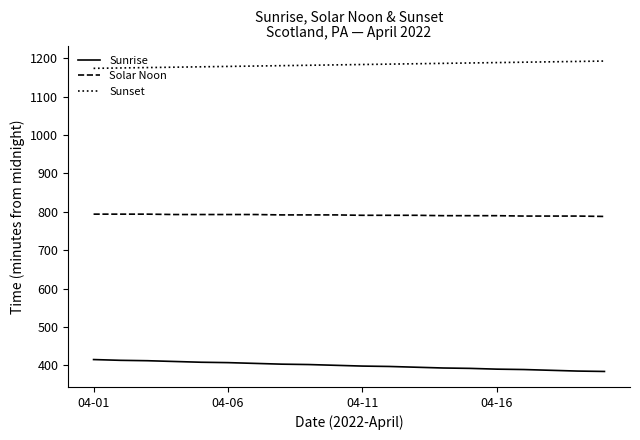

How many lines are shown in the chart?

3